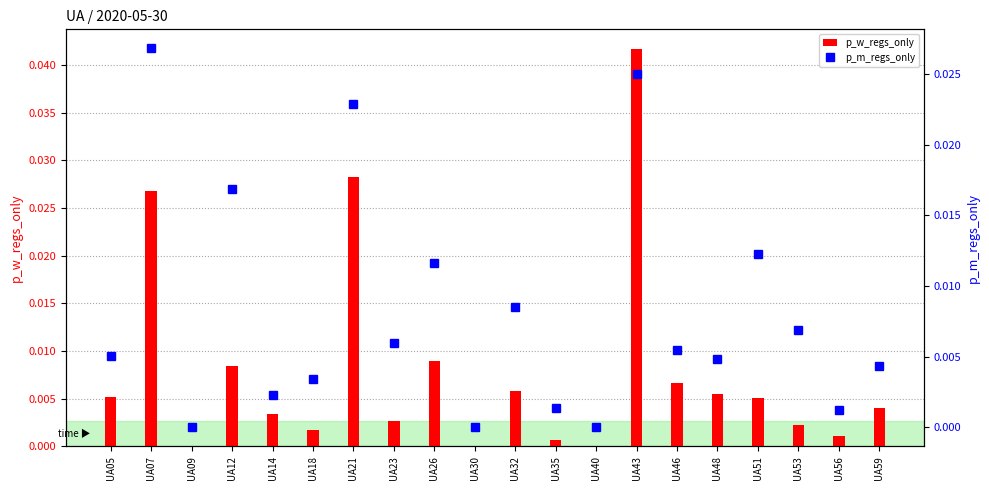

What are all the series names shown in the legend?

p_w_regs_only, p_m_regs_only